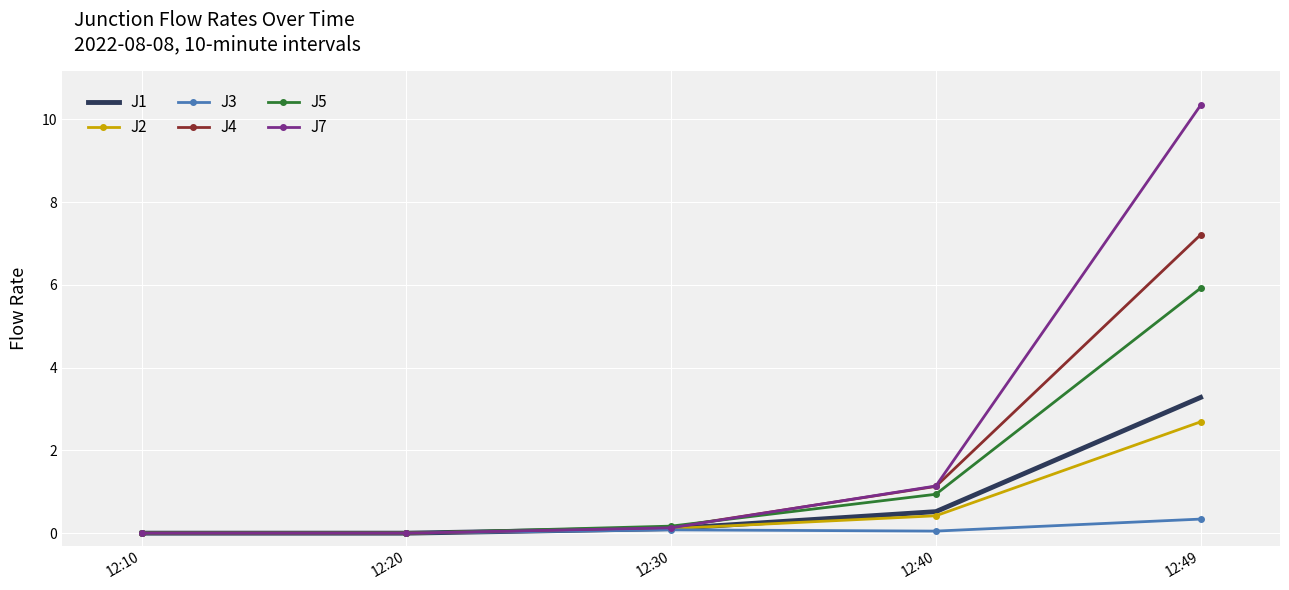

Reading left to right, extract all data points from this chart.

J1: 12:10=0.0	12:20=0.0	12:30=0.1	12:40=0.5	12:49=3.3
J2: 12:10=0.0	12:20=0.0	12:30=0.1	12:40=0.4	12:49=2.7
J3: 12:10=0.0	12:20=0.0	12:30=0.1	12:40=0.1	12:49=0.3
J4: 12:10=0.0	12:20=0.0	12:30=0.1	12:40=1.1	12:49=7.2
J5: 12:10=0.0	12:20=0.0	12:30=0.2	12:40=0.9	12:49=5.9
J7: 12:10=0.0	12:20=0.0	12:30=0.1	12:40=1.1	12:49=10.3